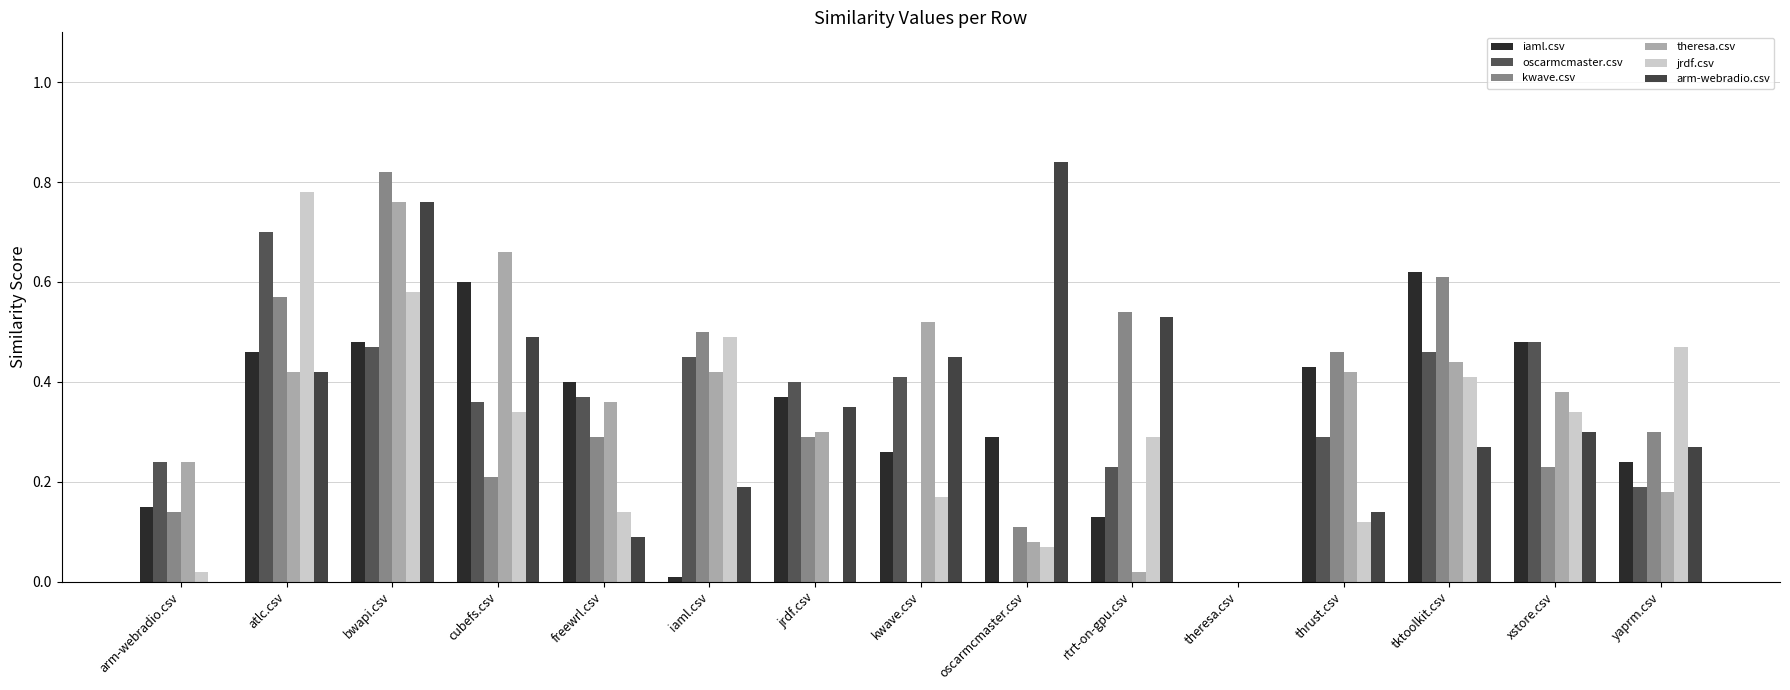

Are the bars grouped side by side (vs. stacked)?

Yes